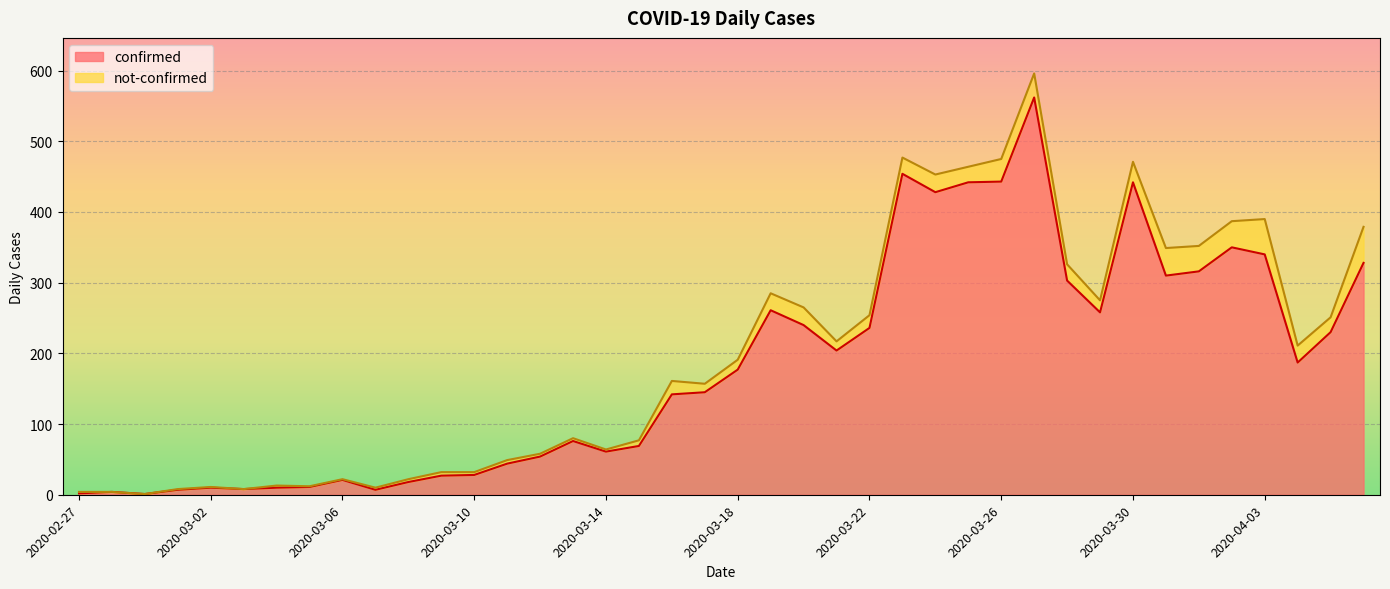

Which category has the lowest value across all series?

2020-02-29